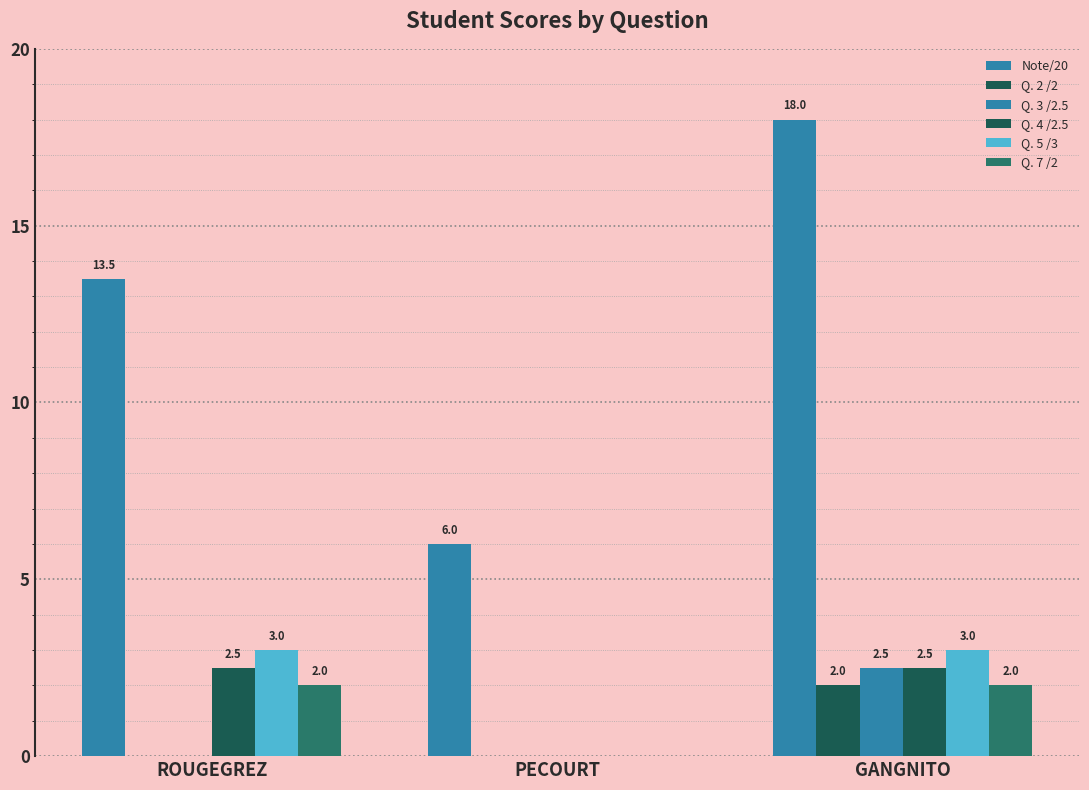

At which label is Q. 7 /2 closest to 1?

ROUGEGREZ